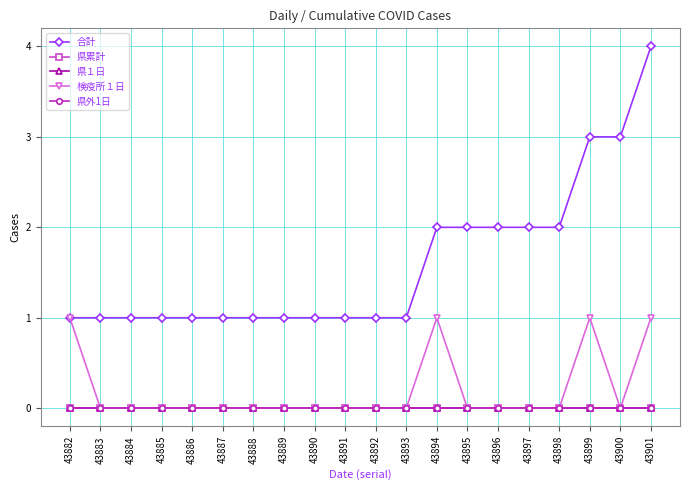

Is this an area chart (filled region under the line)?

No